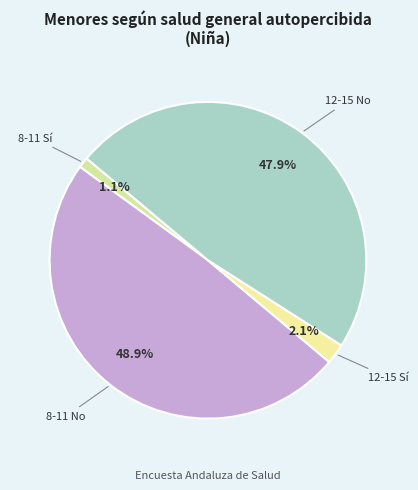

How many slices are in this pie chart?

4